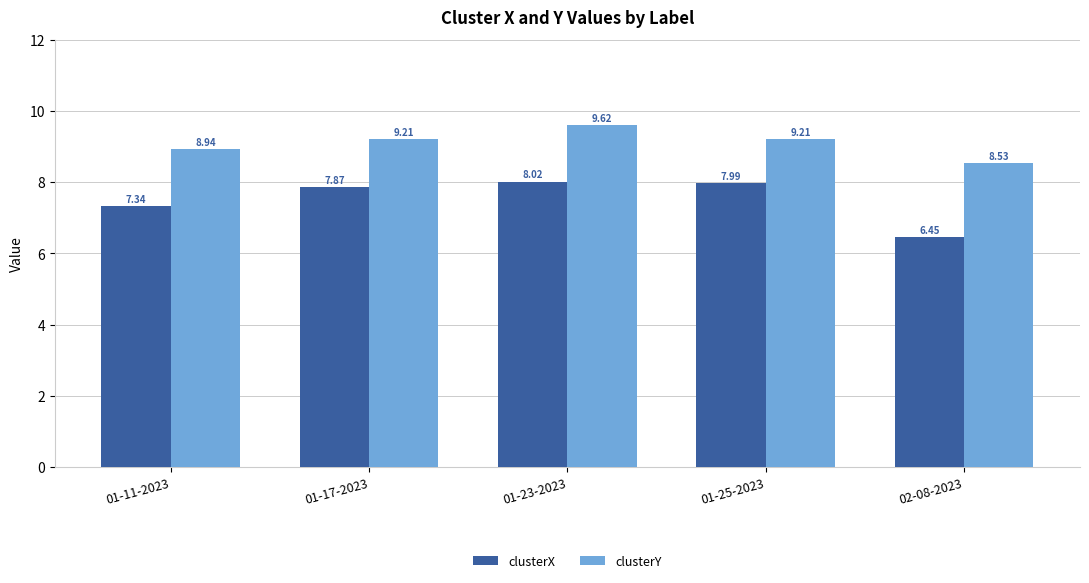

What is the value of the clusterY bar at the 1st from the left?

8.9